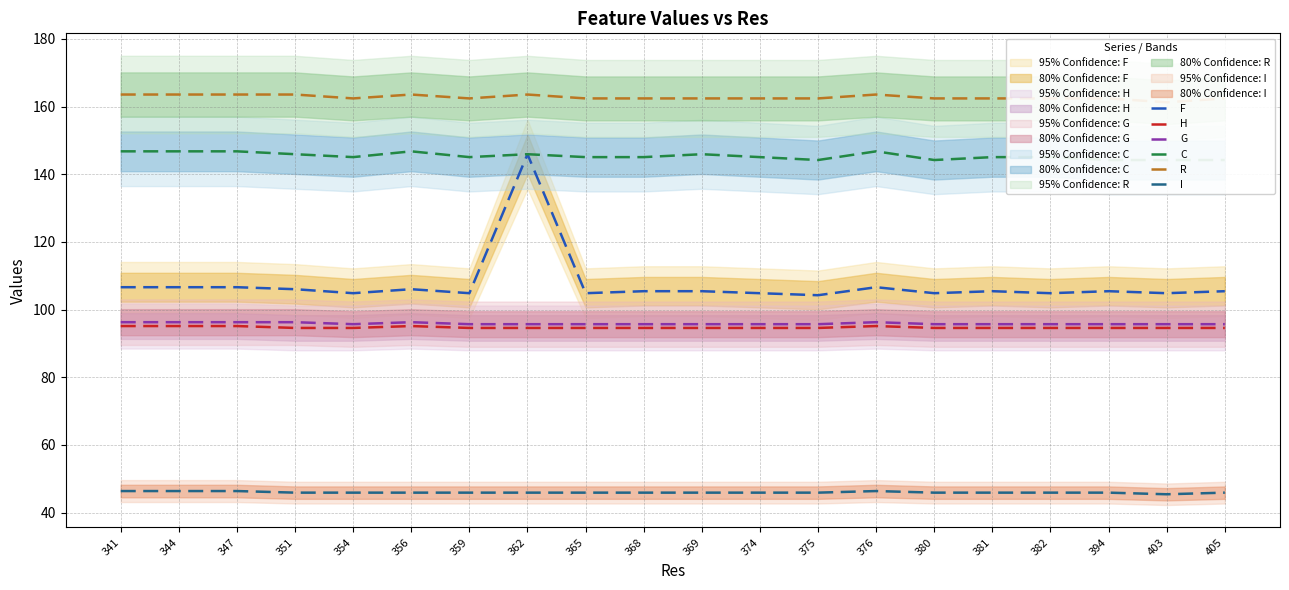

What is the average value of the G series?

95.8